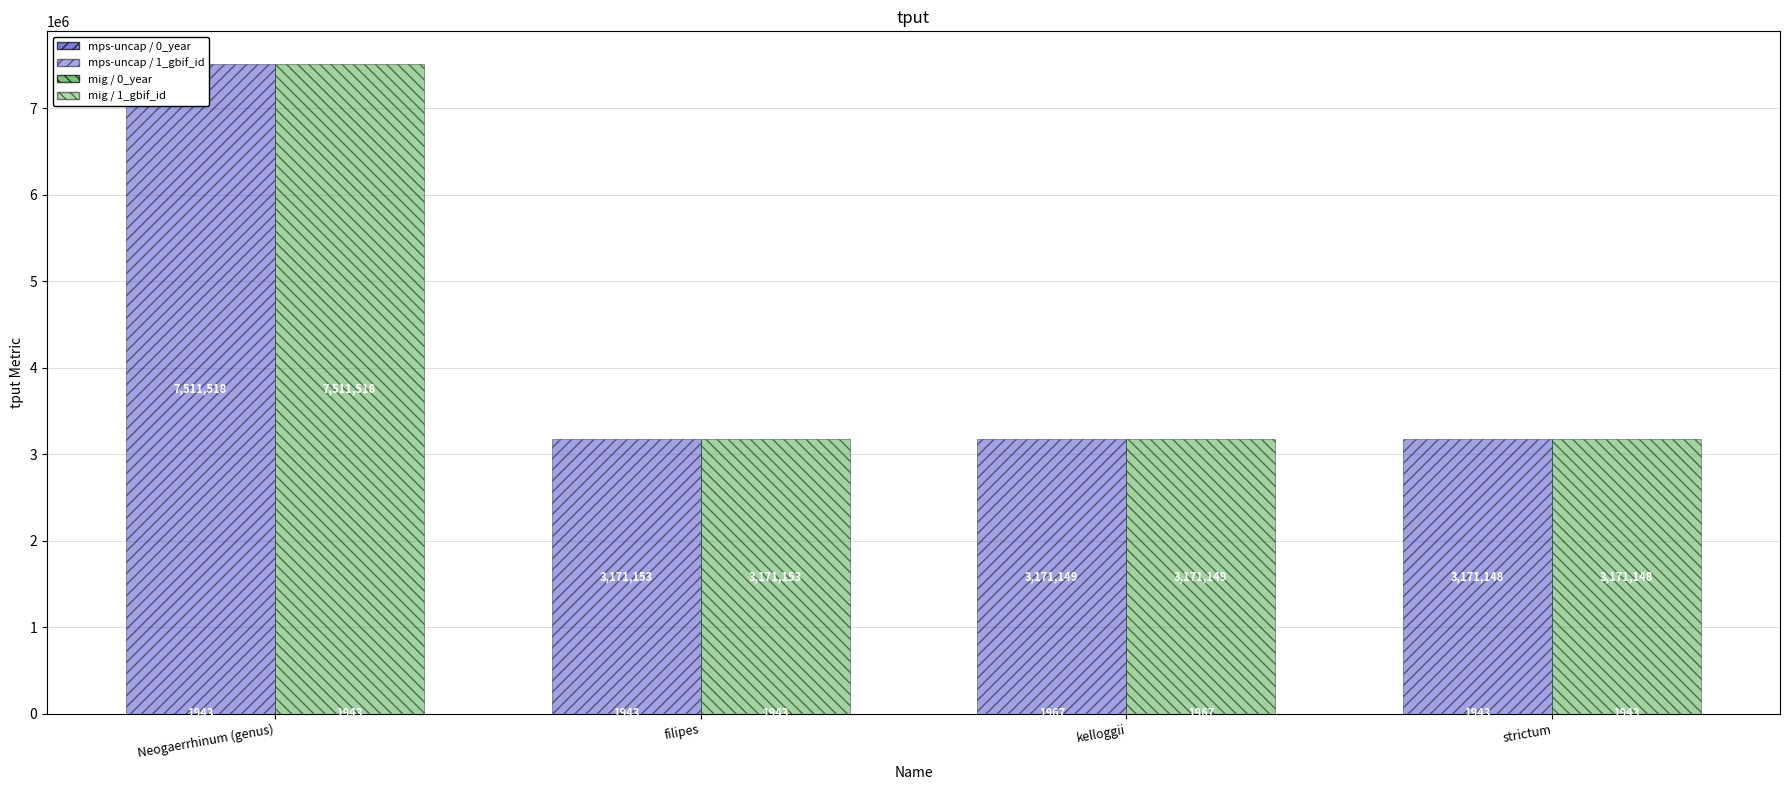

Reading left to right, what are all the values shown in this chart?

mps-uncap / year: 1943	1943	1967	1943
mps-uncap / gbif_id: 7511518	3171153	3171149	3171148
mig / year: 1943	1943	1967	1943
mig / gbif_id: 7511518	3171153	3171149	3171148